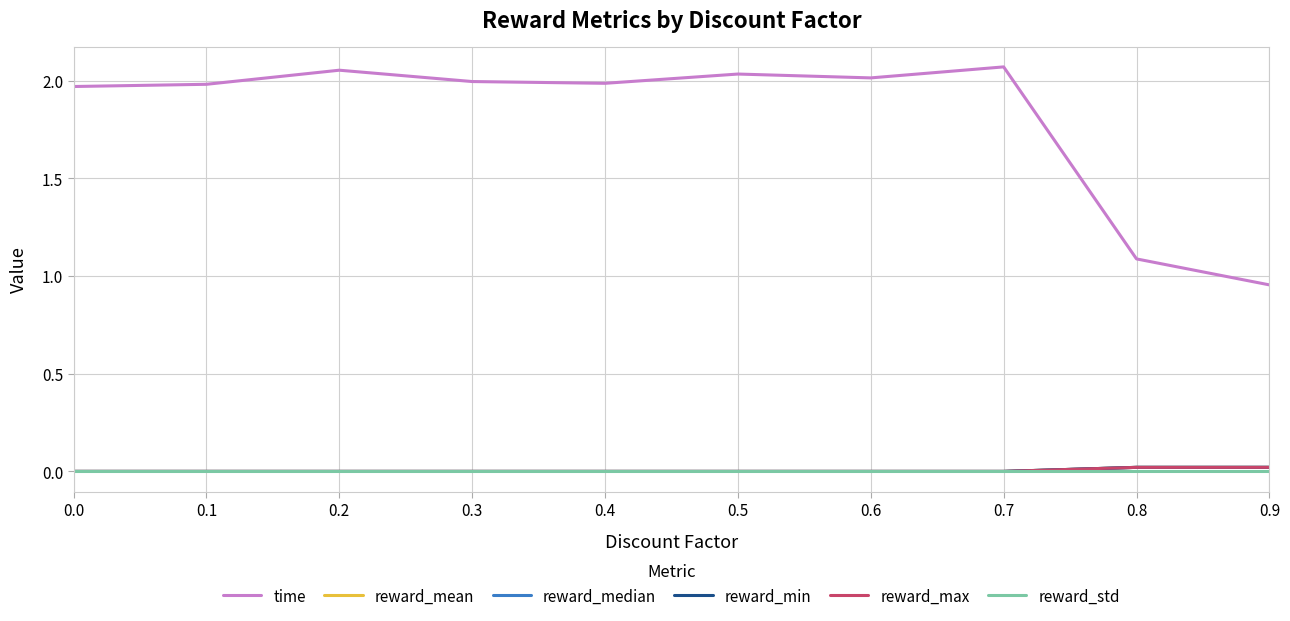

Reading left to right, list all the values displayed in this chart.

time: 0.0=2.0	0.1=2.0	0.2=2.1	0.3=2.0	0.4=2.0	0.5=2.0	0.6=2.0	0.7=2.1	0.8=1.1	0.9=1.0
reward_mean: 0.0=0.0	0.1=0.0	0.2=0.0	0.3=0.0	0.4=0.0	0.5=0.0	0.6=0.0	0.7=0.0	0.8=0.0	0.9=0.0
reward_median: 0.0=0.0	0.1=0.0	0.2=0.0	0.3=0.0	0.4=0.0	0.5=0.0	0.6=0.0	0.7=0.0	0.8=0.0	0.9=0.0
reward_min: 0.0=0.0	0.1=0.0	0.2=0.0	0.3=0.0	0.4=0.0	0.5=0.0	0.6=0.0	0.7=0.0	0.8=0.0	0.9=0.0
reward_max: 0.0=0.0	0.1=0.0	0.2=0.0	0.3=0.0	0.4=0.0	0.5=0.0	0.6=0.0	0.7=0.0	0.8=0.0	0.9=0.0
reward_std: 0.0=0.0	0.1=0.0	0.2=0.0	0.3=0.0	0.4=0.0	0.5=0.0	0.6=0.0	0.7=0.0	0.8=0.0	0.9=0.0